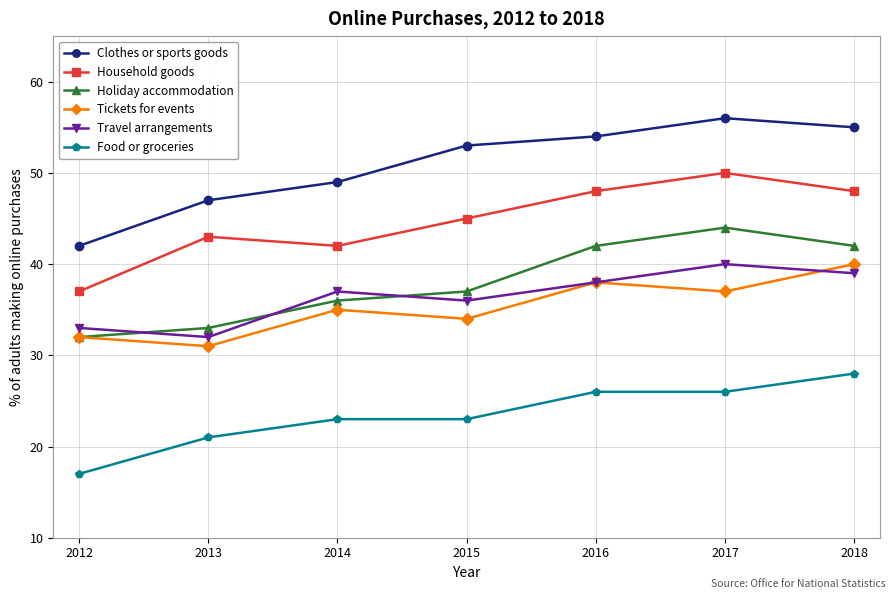

The Food or groceries series shows 23 at 2014. True or false?

True